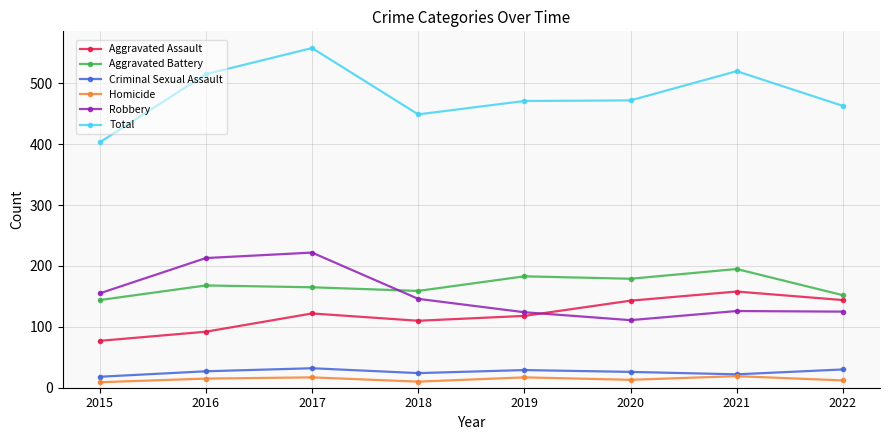

True or false: Total has a value of 558 at 2017.

True